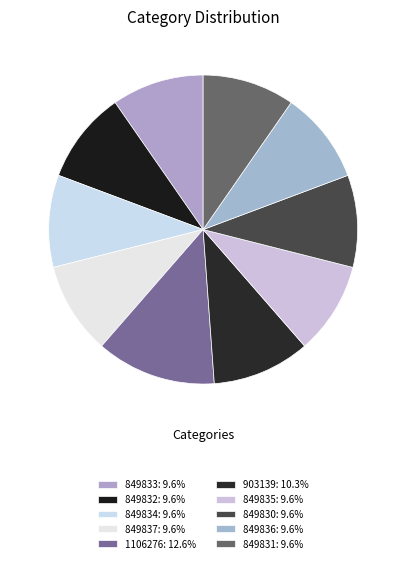

Does 849835 account for over 50% of the chart?

No